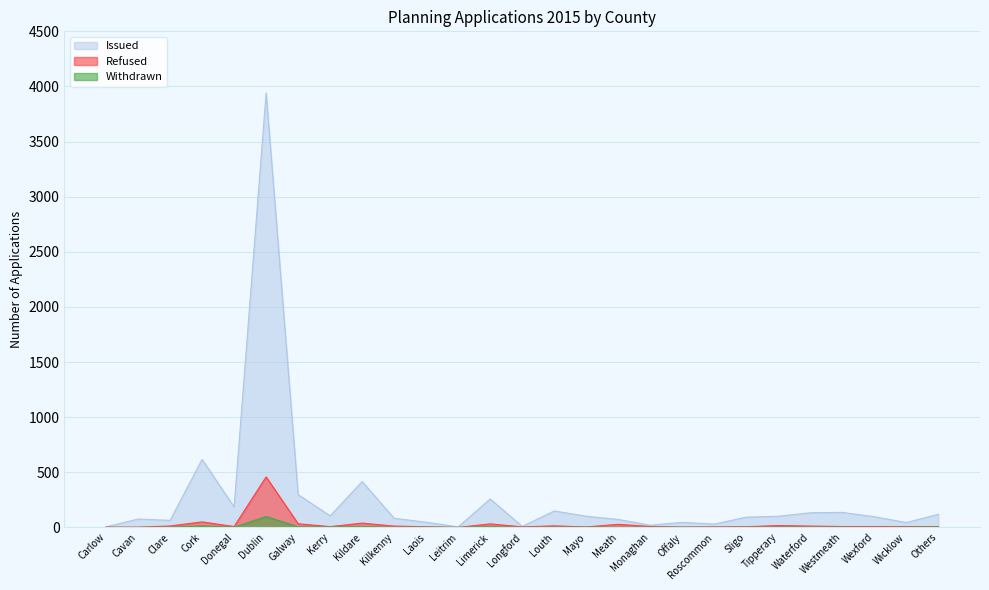

How many series are shown in this chart?

3